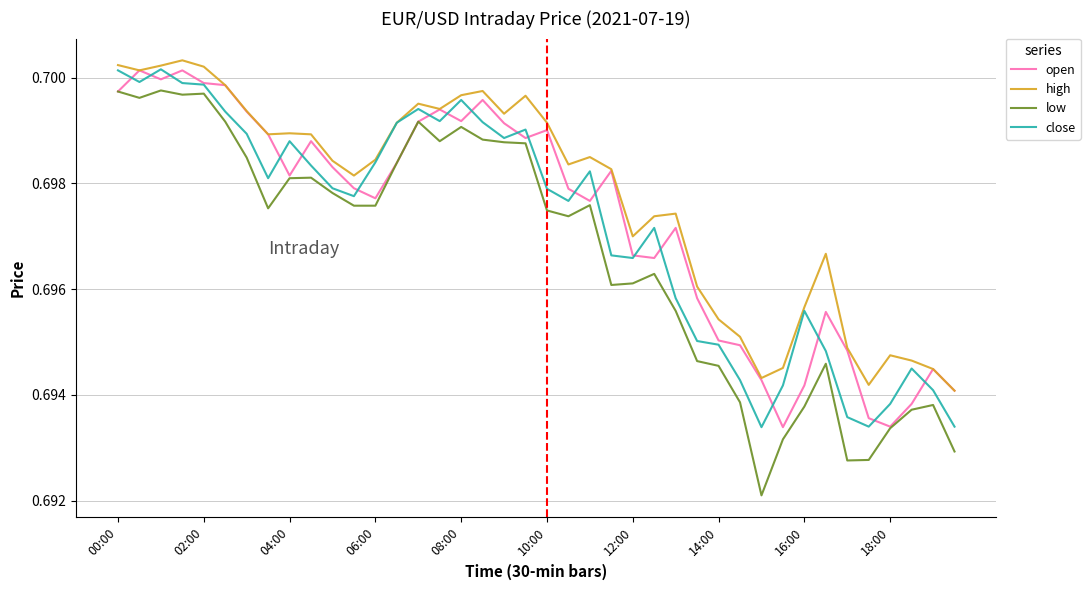

Which series has the widest spread of values?

low